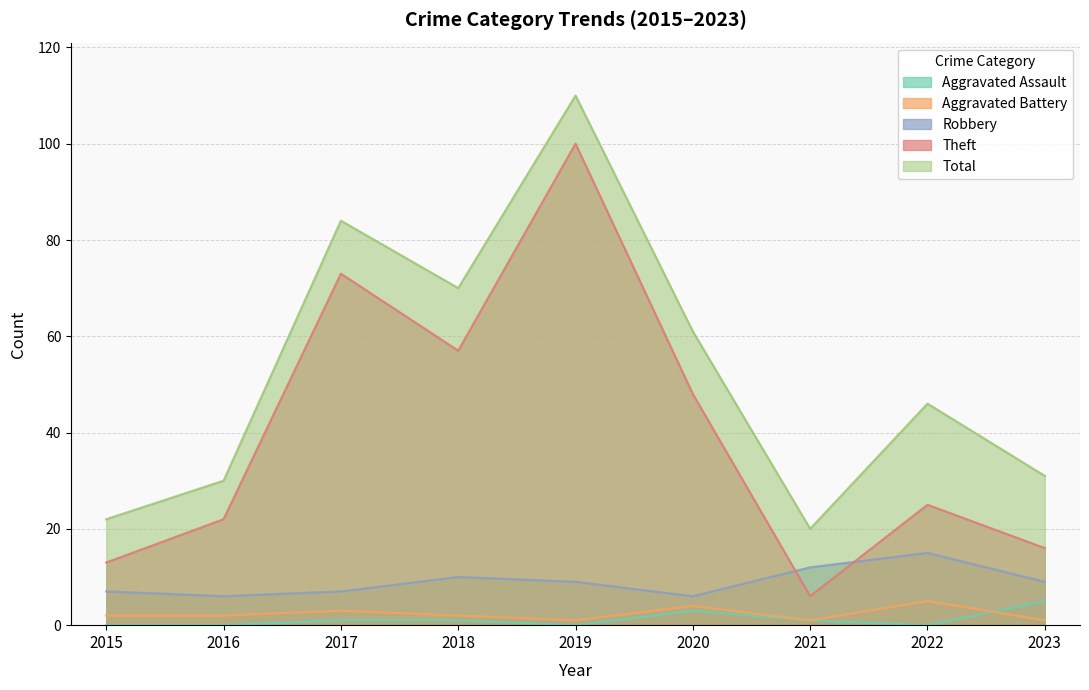

How many categories are shown in the chart?

9